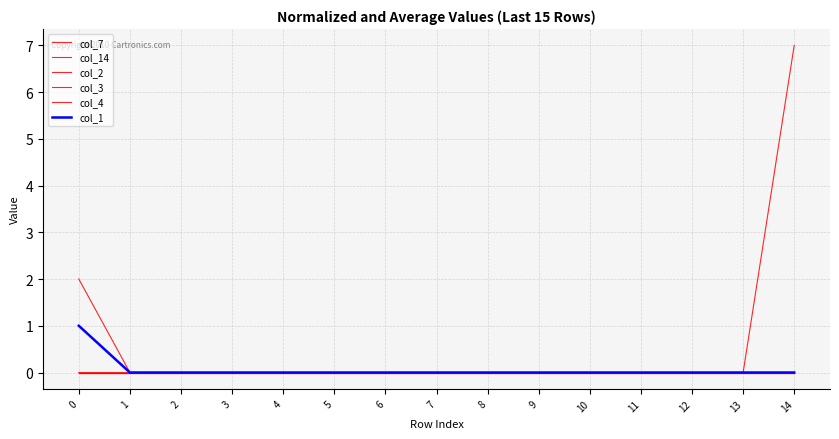

Does the chart have visible grid lines?

Yes